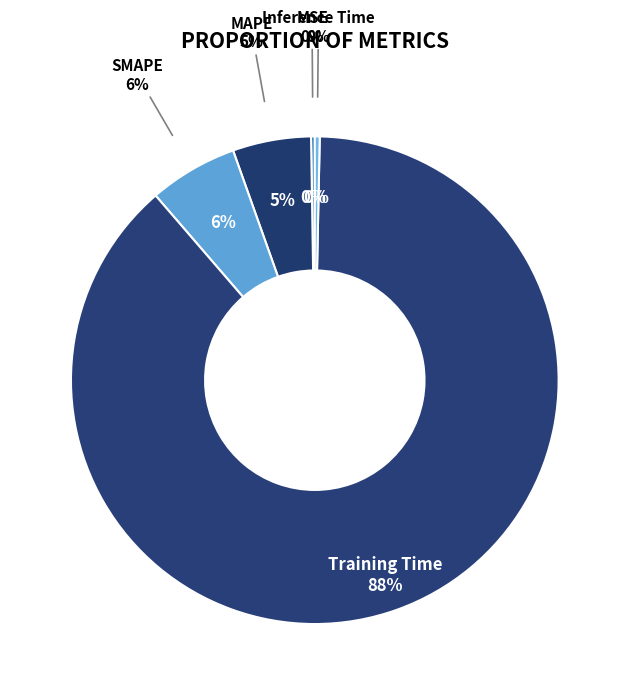

To the nearest percent, what percentage of the pie is MAPE?

5%